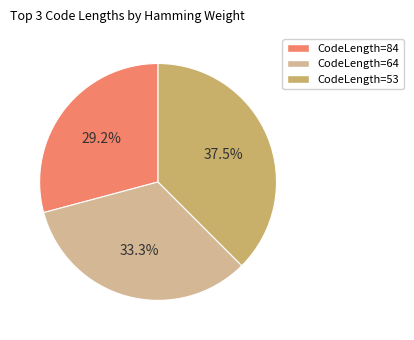

Approximately how many times larger is the value at CodeLength=53 compared to CodeLength=84?

1.3